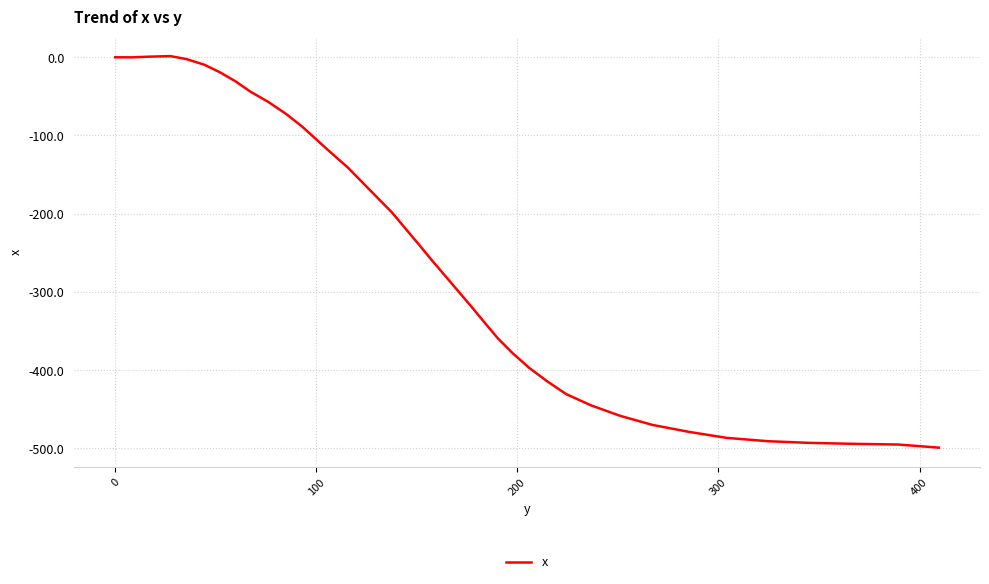

What is the difference between the maximum and minimum values?

500.6